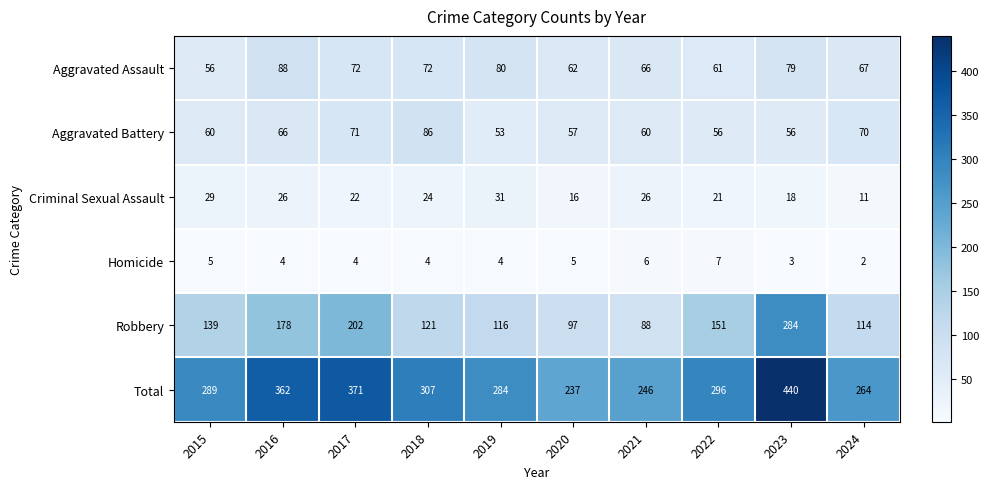

What is the difference between the Aggravated Assault values at 2024 and 2019?

13